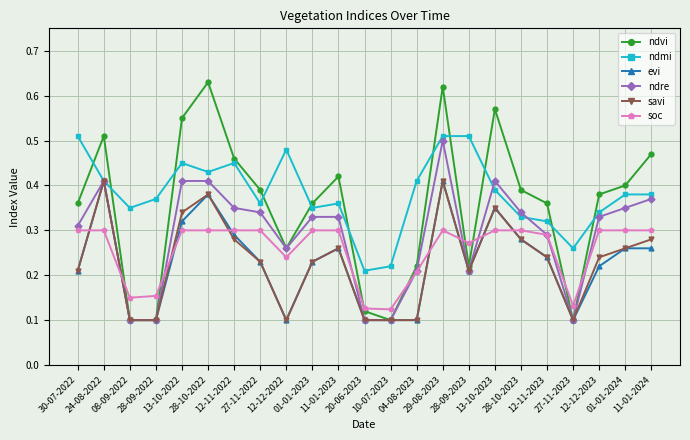

What are all the series names shown in the legend?

ndvi, ndmi, evi, ndre, savi, soc